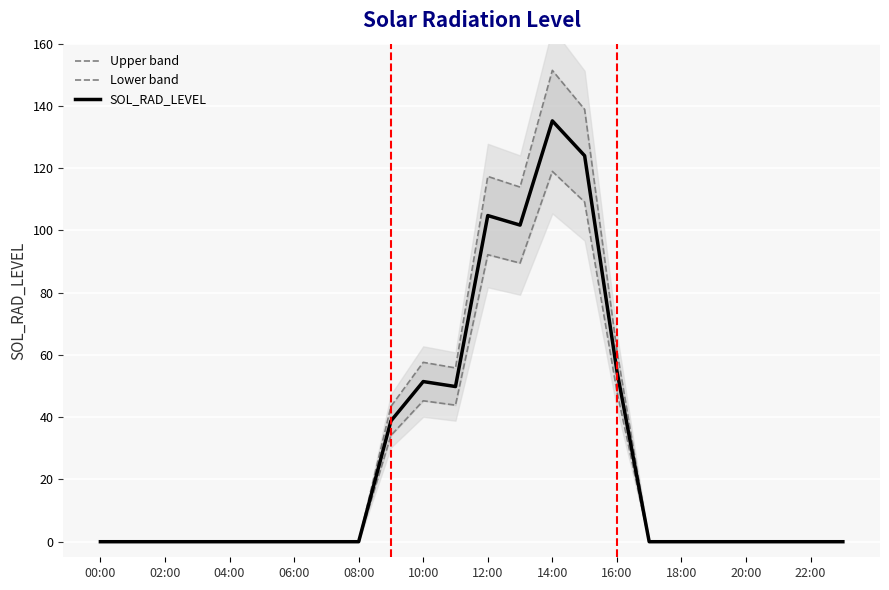

True or false: Upper band has more than 0 interior local peaks.

True